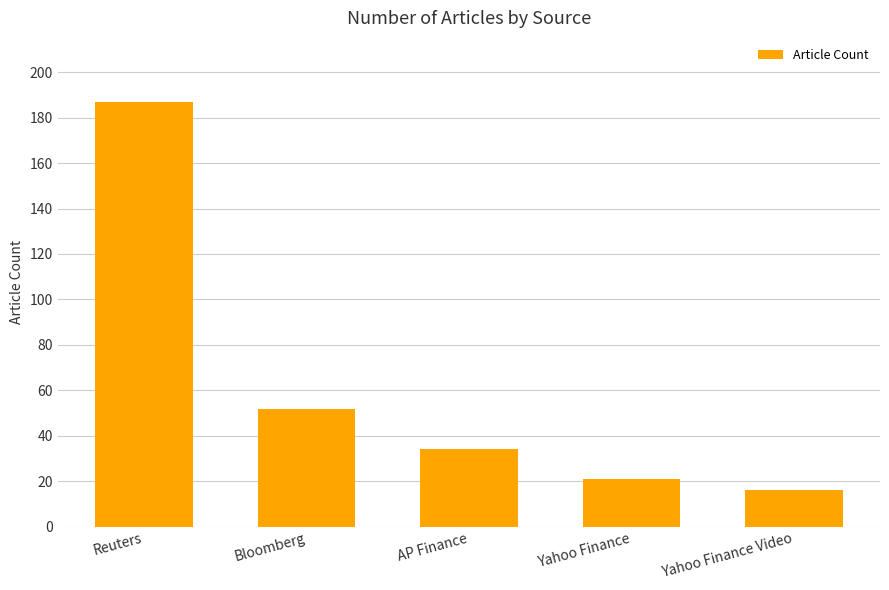

What is the label of the 4th bar from the right?

Bloomberg